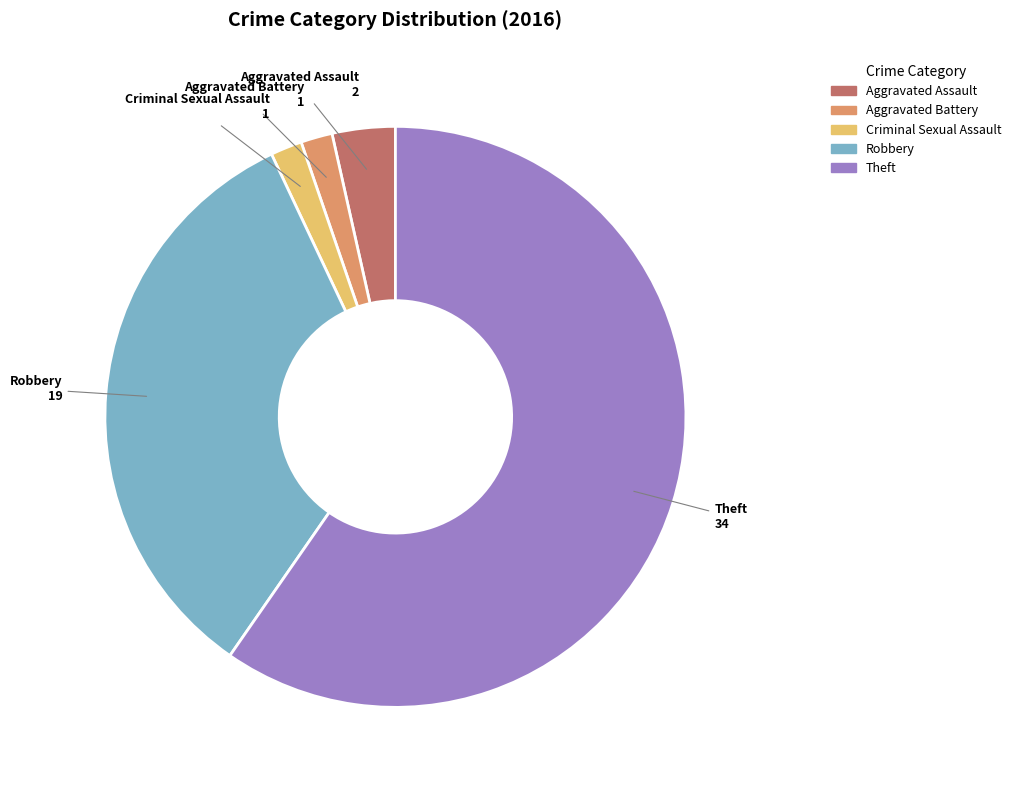

How many slices are in this pie chart?

5